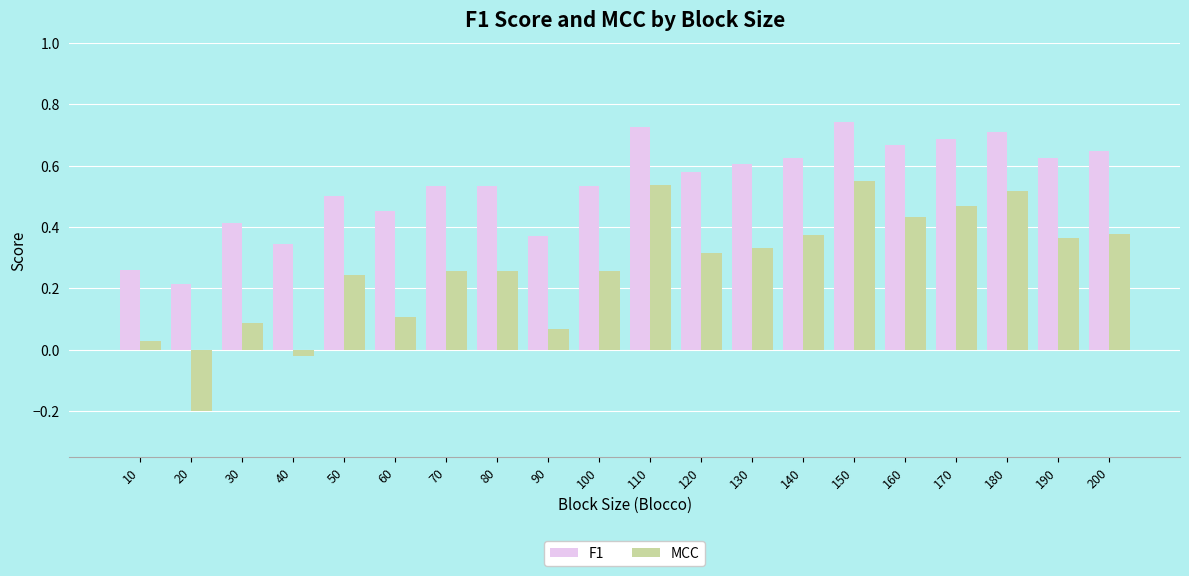

Which category has the lowest value in the MCC series?

20